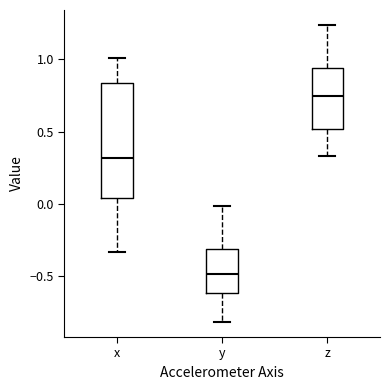

Which box is the tallest, from its lower edge to its upper edge?

x